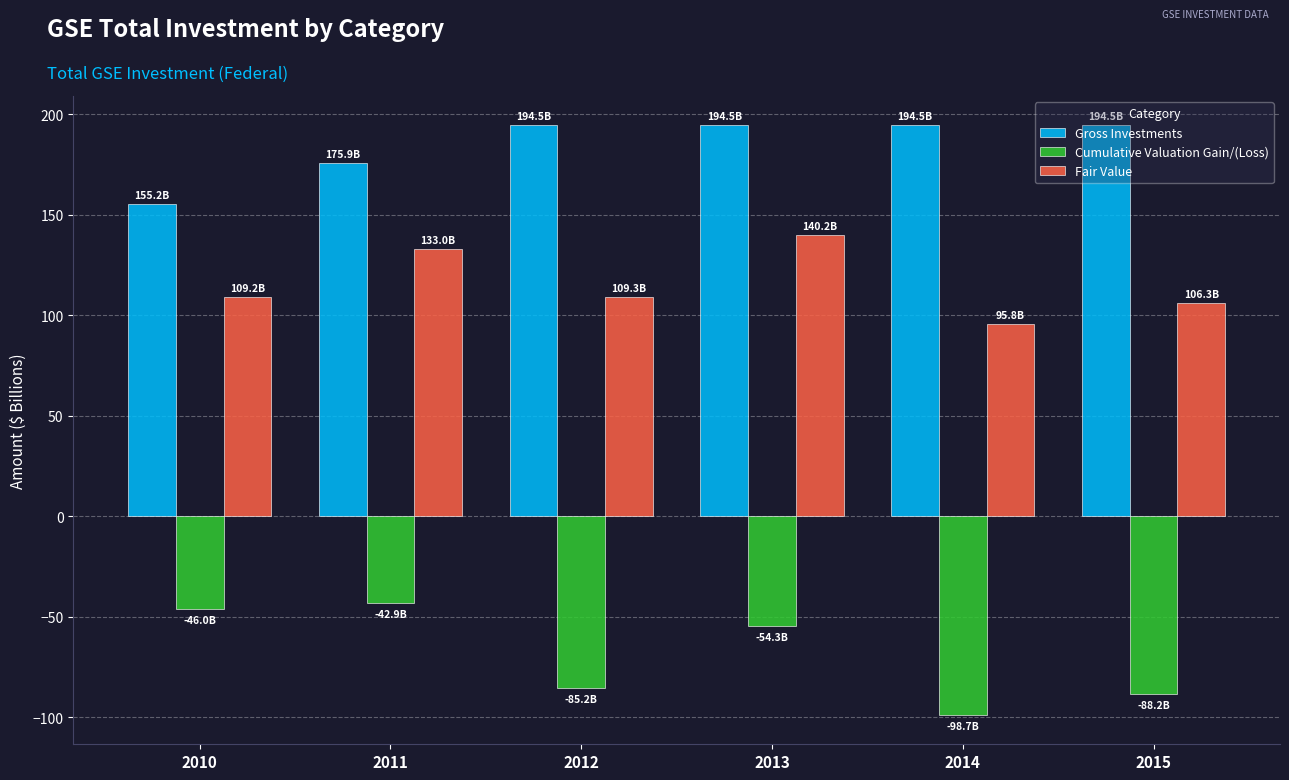

What are all the series names shown in the legend?

Gross Investments, Cumulative Valuation Gain/(Loss), Fair Value